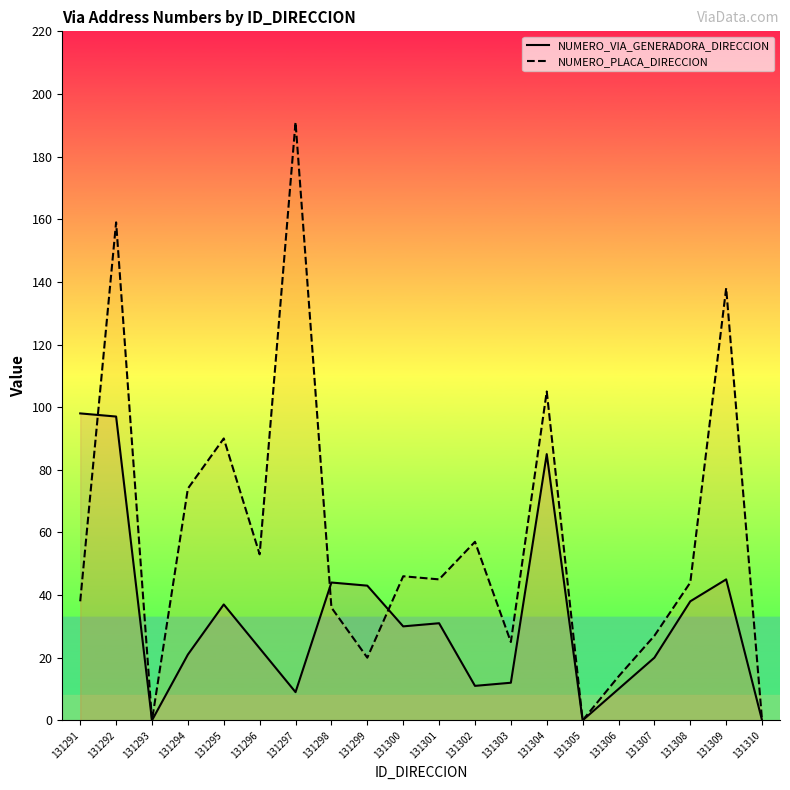

How many data points in NUMERO_VIA_GENERADORA_DIRECCION are less than 30?

10